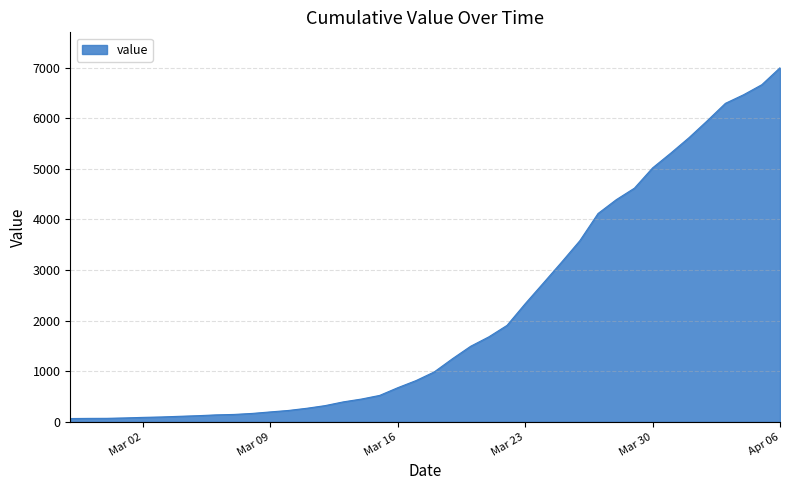

Does the chart have visible grid lines?

Yes